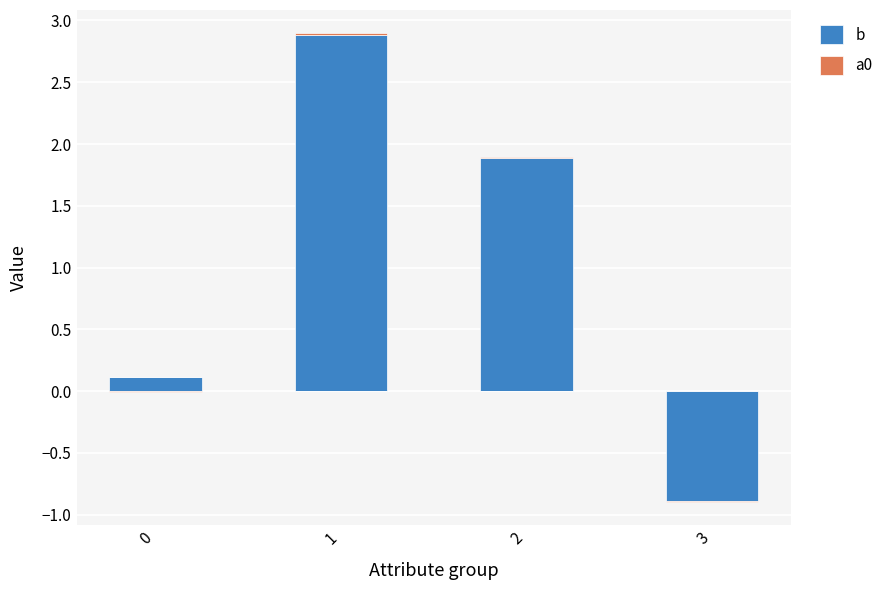

What is the greatest value displayed?

2.9